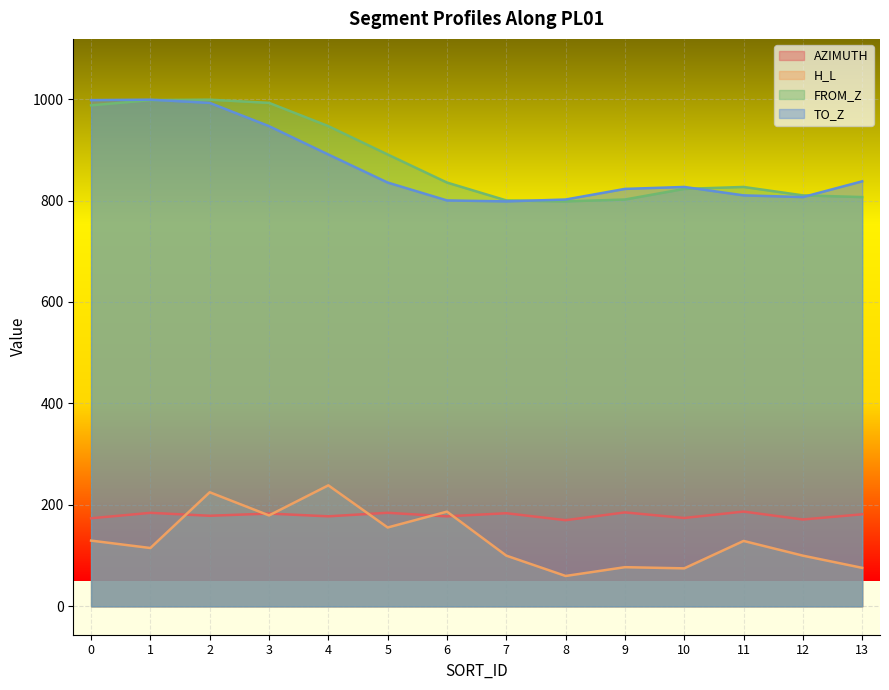

What is the difference between the maximum and second lowest values in the TO_Z series?

198.6